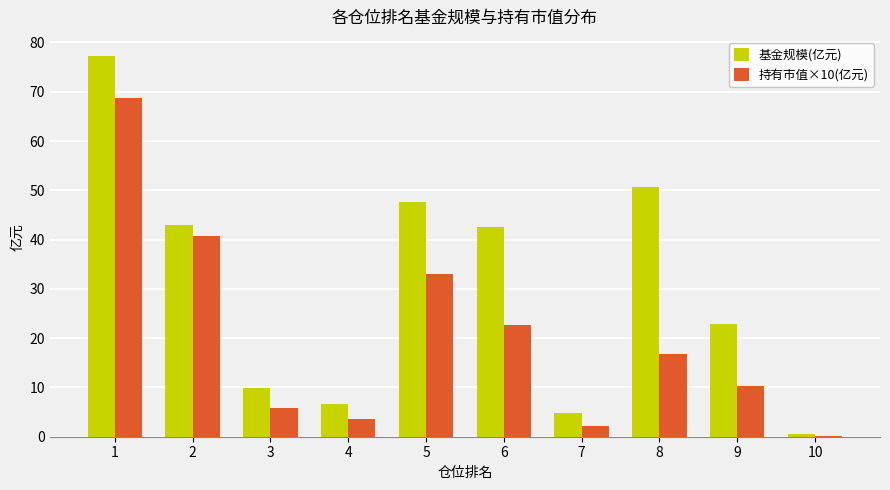

At which category is the sum across all series the highest?

1